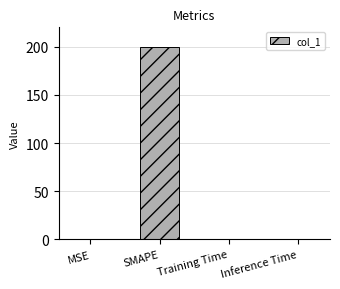

What is the sum of the values at Inference Time and SMAPE?

200.0